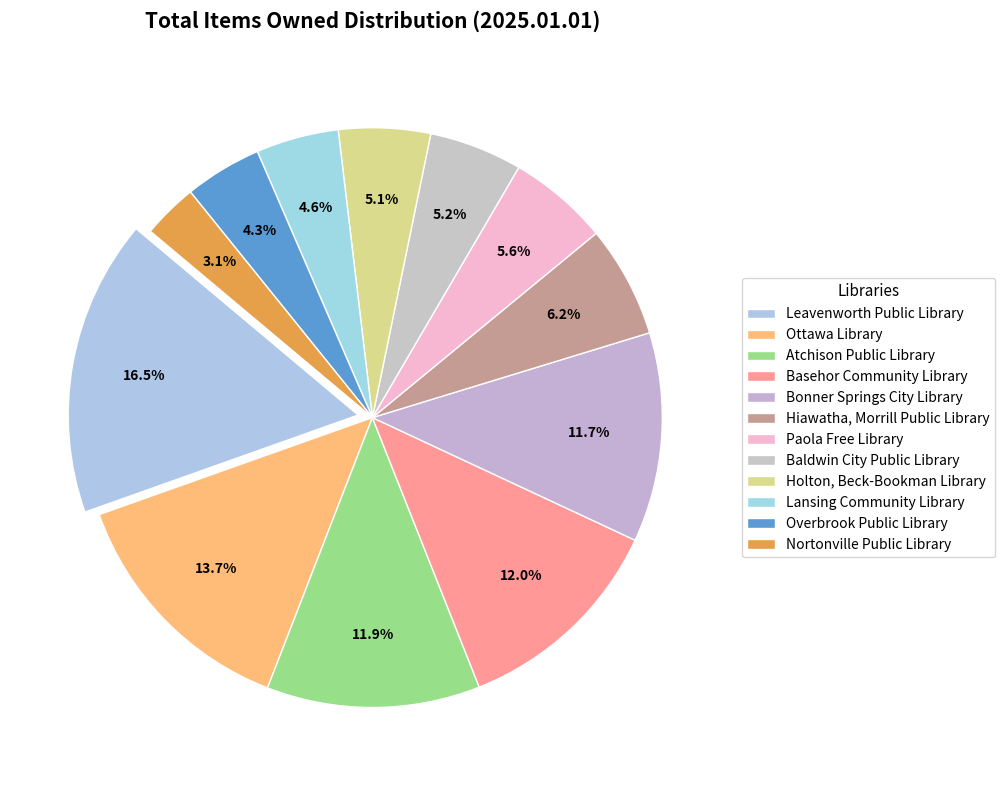

True or false: Bonner Springs City Library accounts for 25% of the total.

False